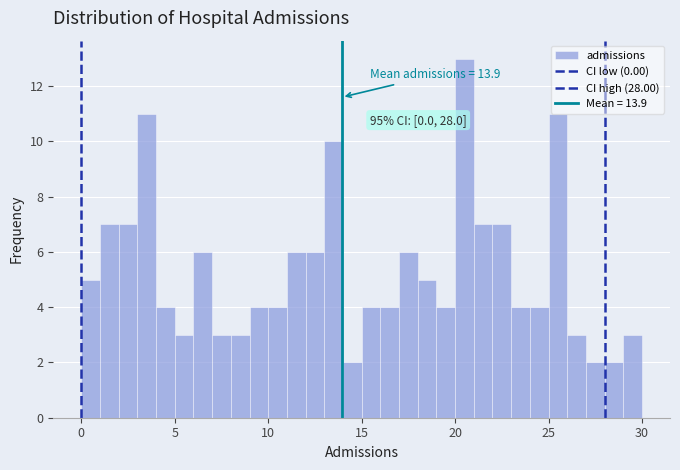

Around what value on the x-axis is the tallest bar? Give the approximate position of its centre, as read against the axis.

20.5